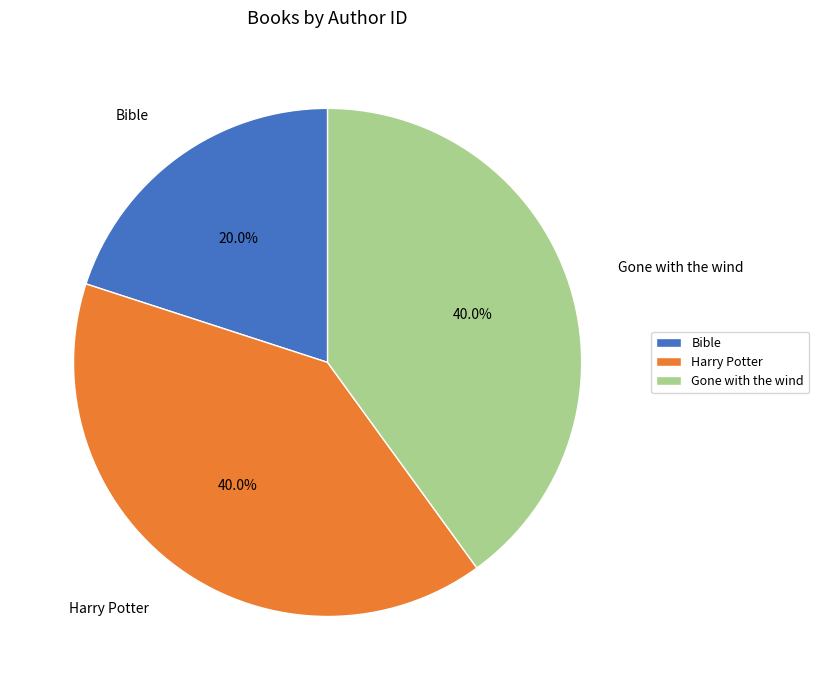

What percentage is NOT represented by Gone with the wind?

60.0%